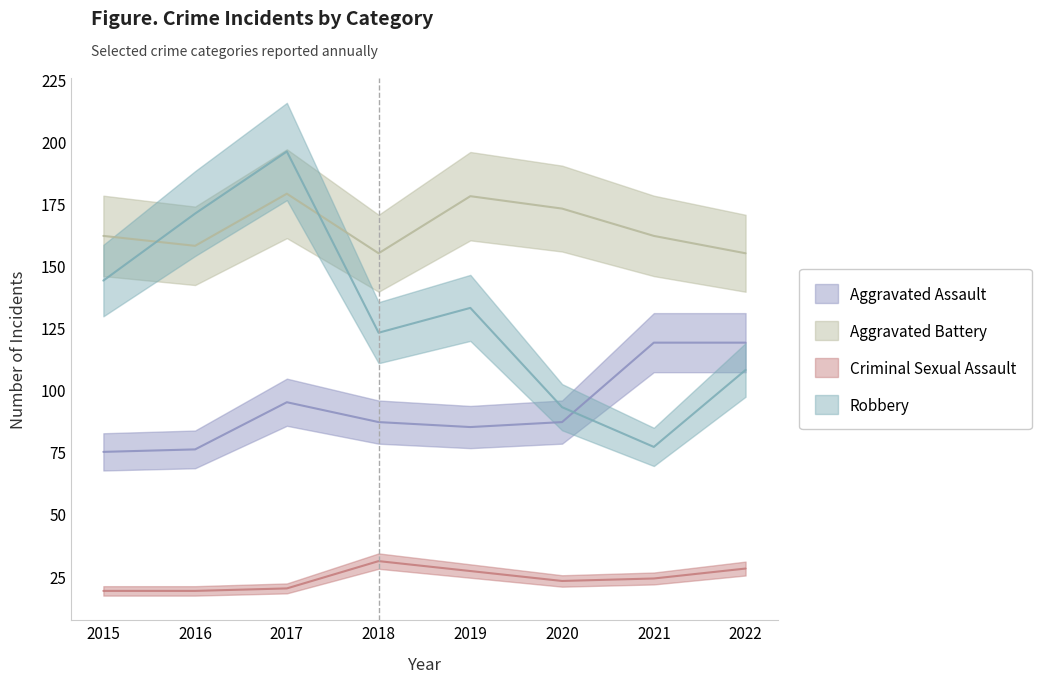

What is the maximum value for Robbery?

196